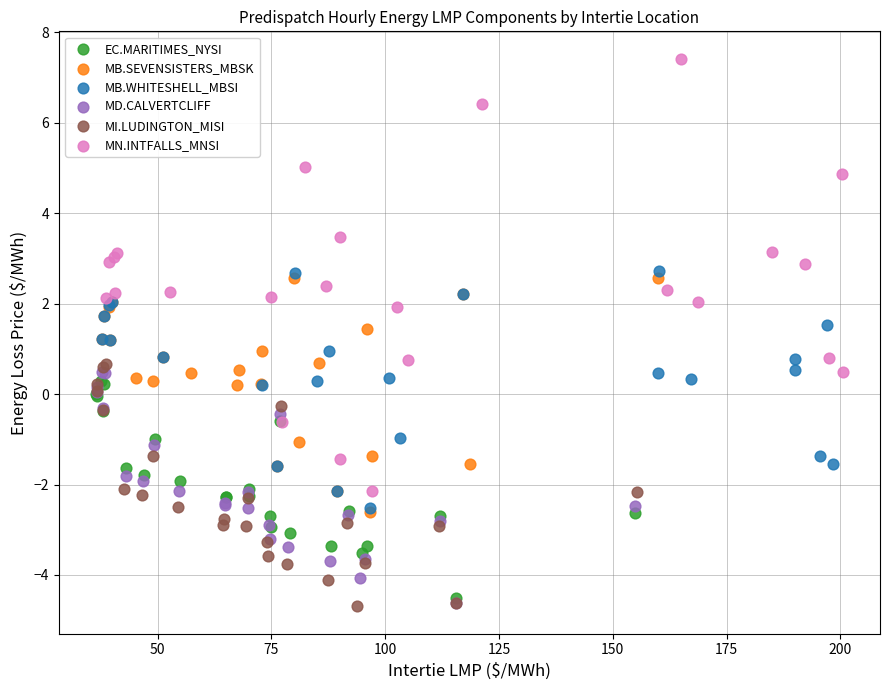

What are all the series names shown in the legend?

EC.MARITIMES_NYSI, MB.SEVENSISTERS_MBSK, MB.WHITESHELL_MBSI, MD.CALVERTCLIFF, MI.LUDINGTON_MISI, MN.INTFALLS_MNSI